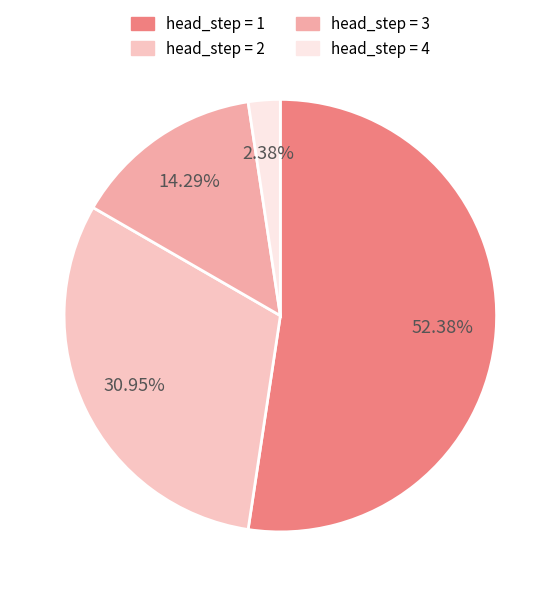

How many slices are in this pie chart?

4